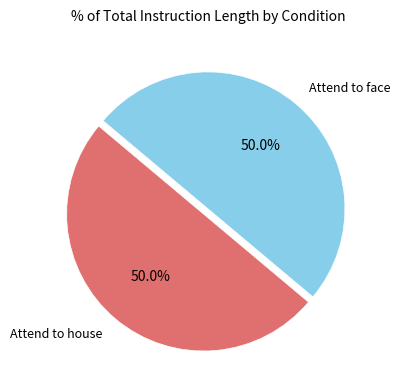

What is the ratio of the value at Attend to face to the value at Attend to house?

1.0